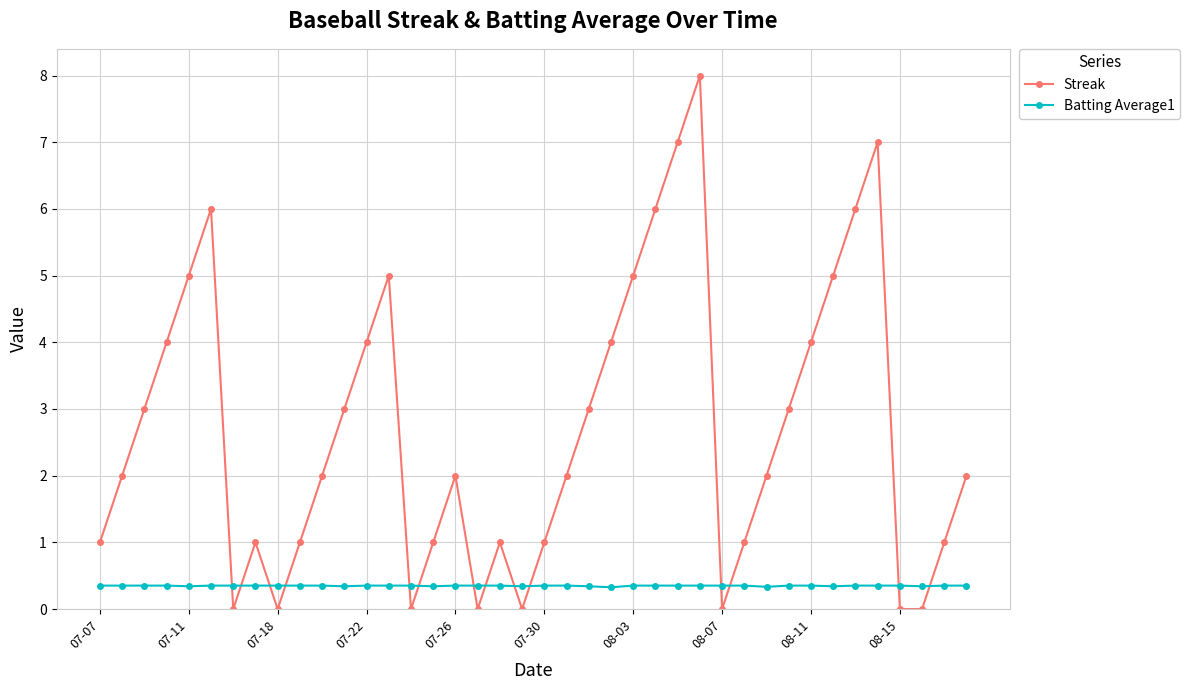

What is the lowest value of the Batting Average1 series?

0.3